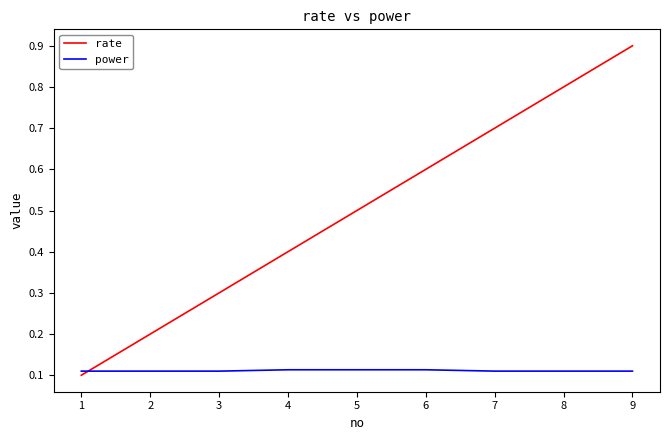

True or false: power has a value of 0.1 at 7.

True